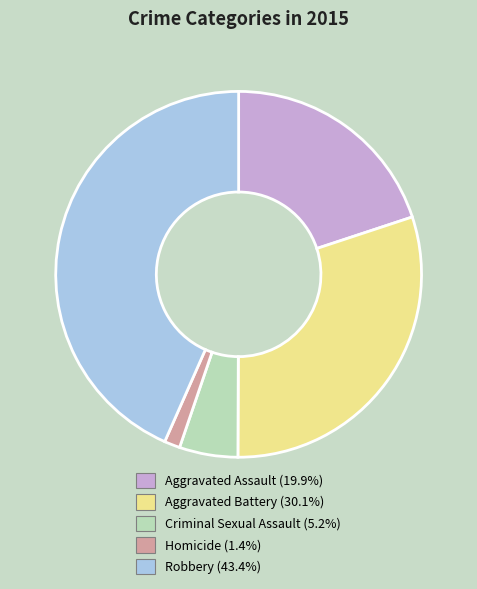

Rank the categories by value from highest to lowest.

Robbery, Aggravated Battery, Aggravated Assault, Criminal Sexual Assault, Homicide